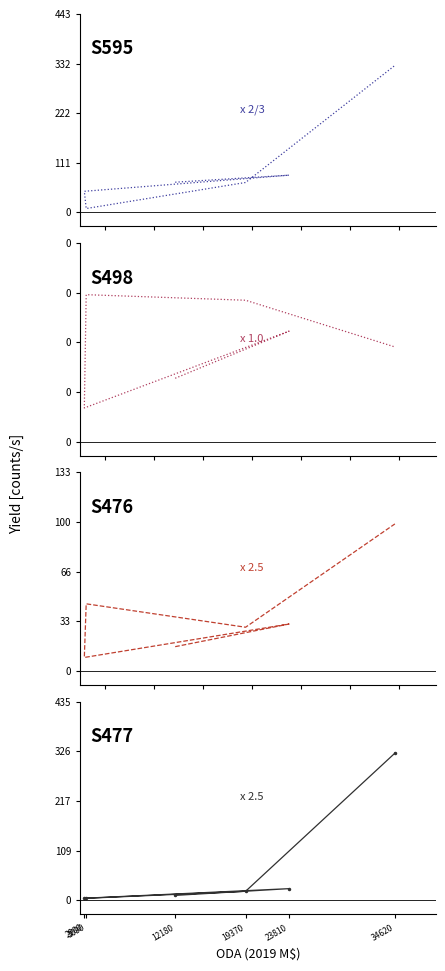

What is the sum of the net loss GCS ($/month) values at 34620 and 23810?

129.9